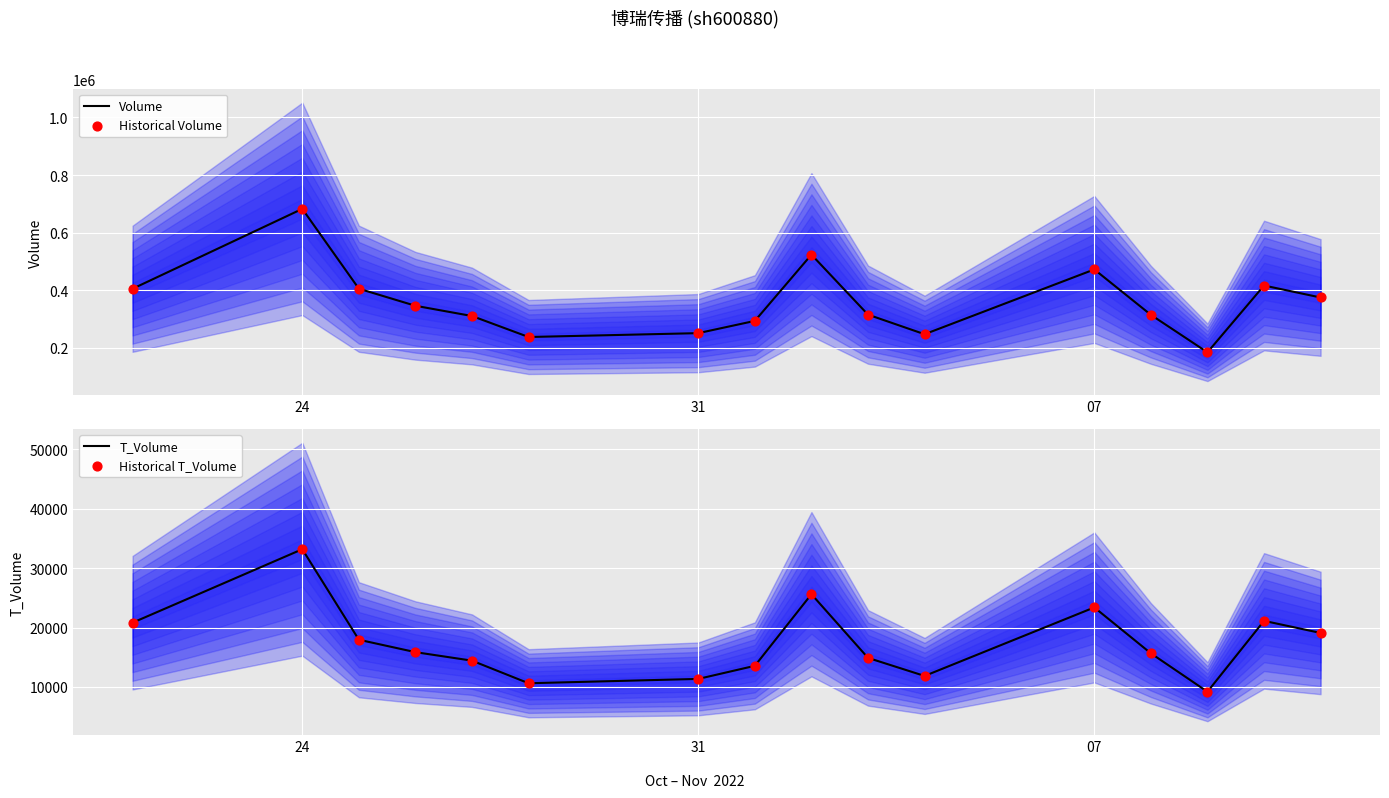

What is the minimum value for Volume?

184771